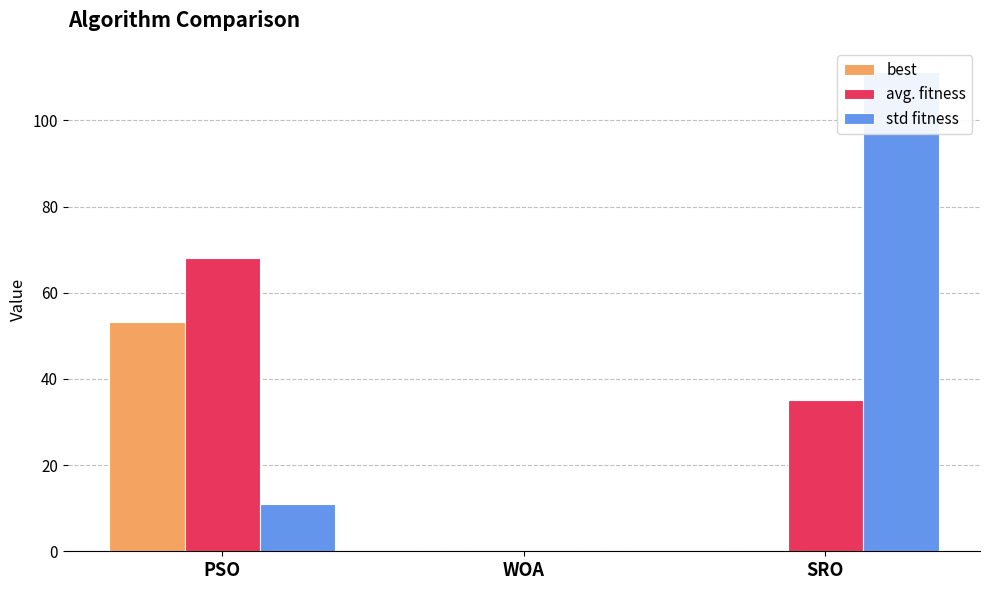

Reading left to right, transcribe all the data shown in this chart.

best: PSO=53.2	WOA=0.0	SRO=0.0
avg. fitness: PSO=68.0	WOA=0.0	SRO=35.2
std fitness: PSO=10.9	WOA=0.0	SRO=111.3